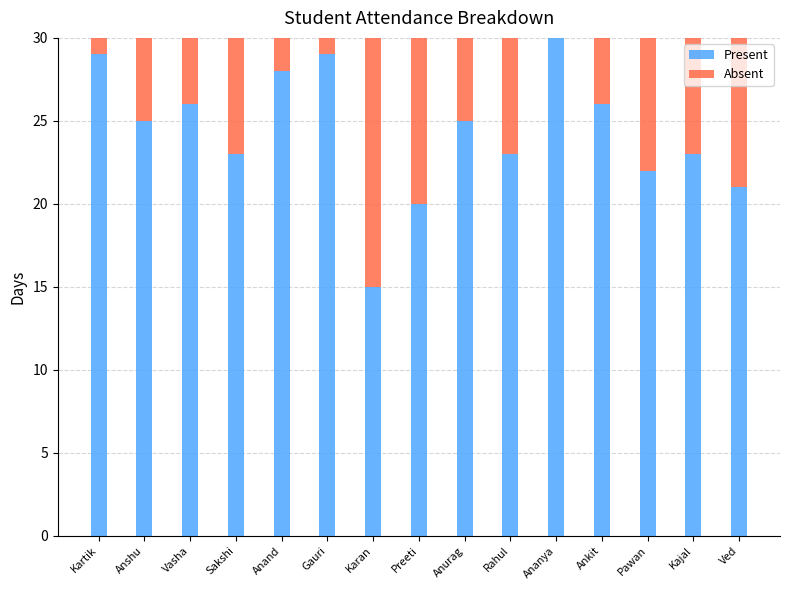

What is the total value across all series at Ananya?

30